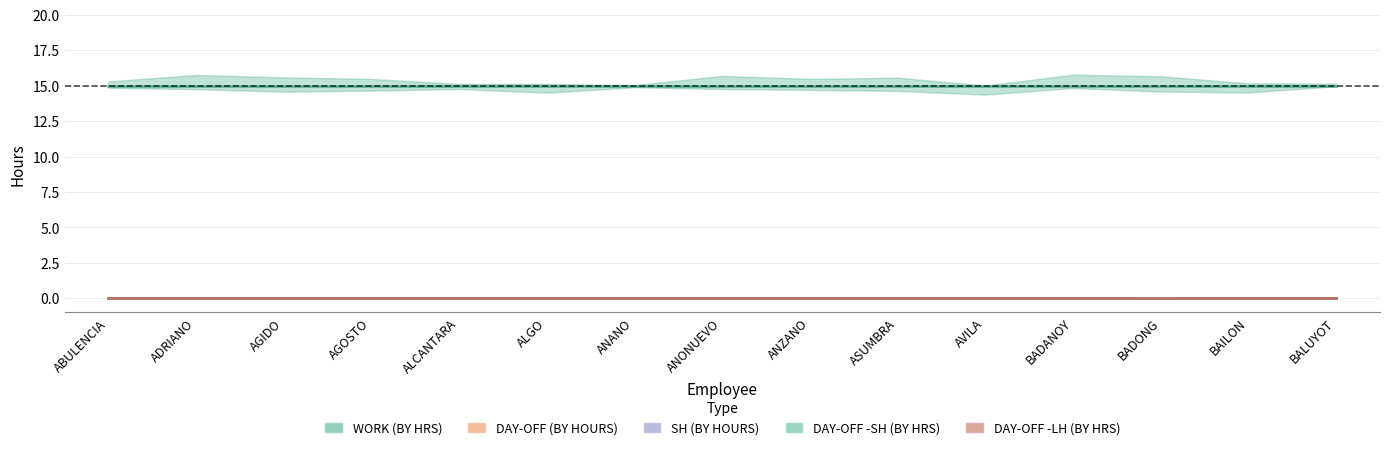

What is the label of the 14th point from the left?

BAILON